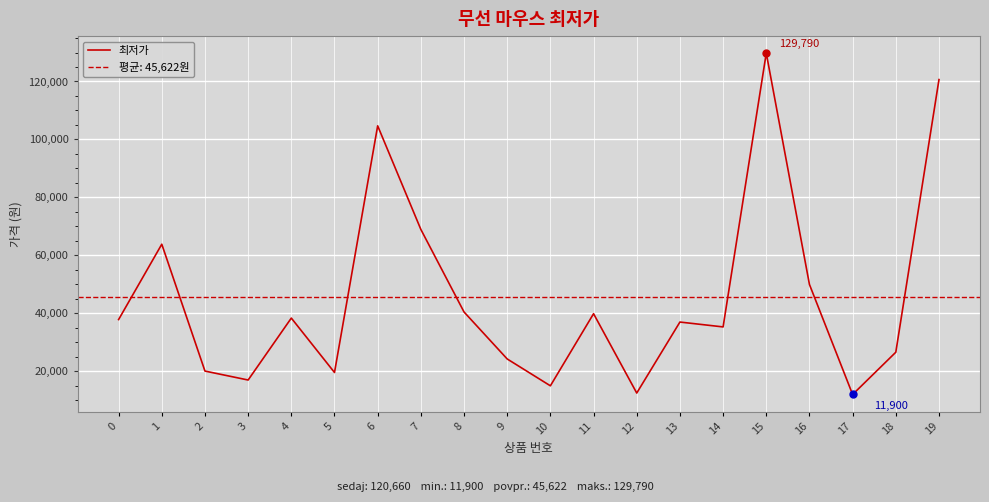

Which category has the highest value across all series?

15